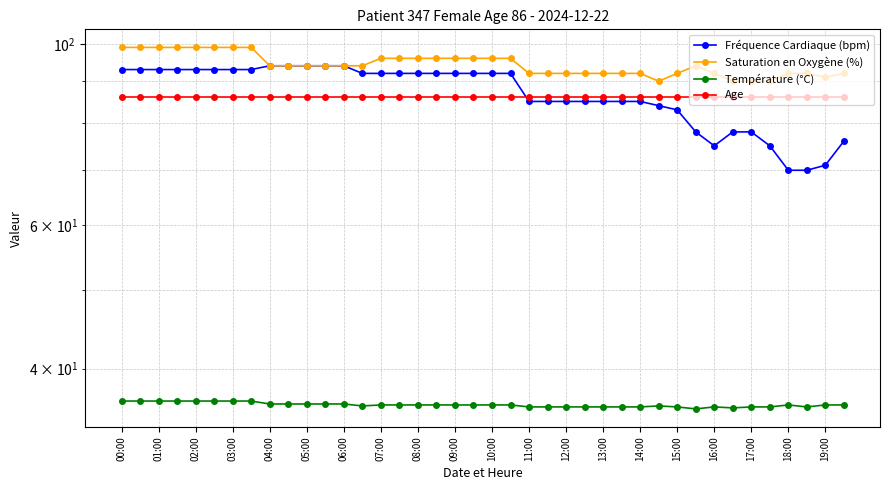

True or false: Fréquence Cardiaque (bpm) and Température (°C) intersect in this chart.

False